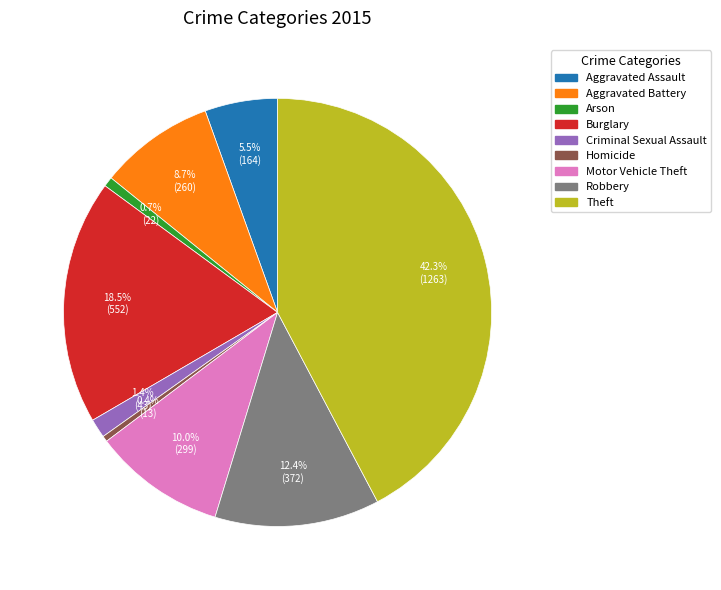

Which category has the biggest portion of the pie?

Theft